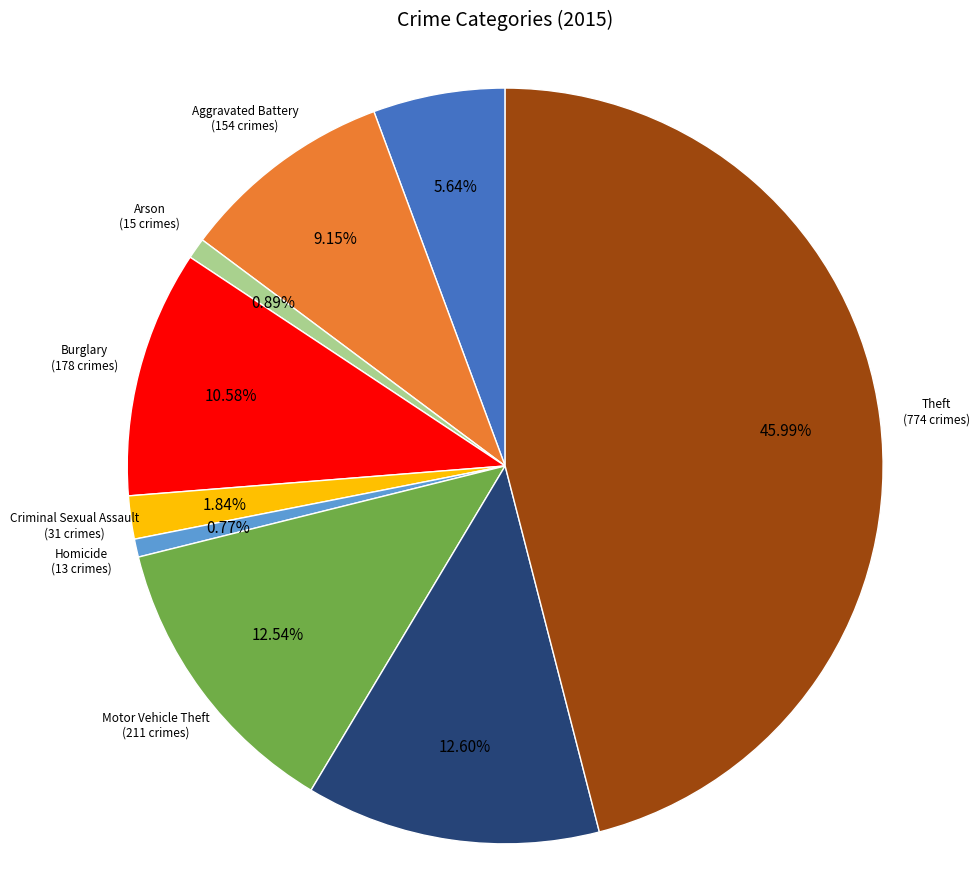

Is there any slice that represents more than half of the pie?

No